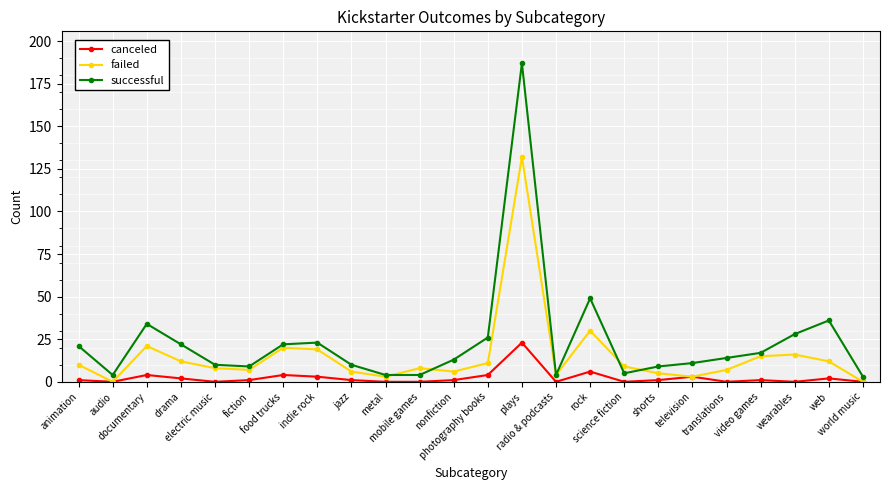

True or false: canceled and successful cross at least once.

False